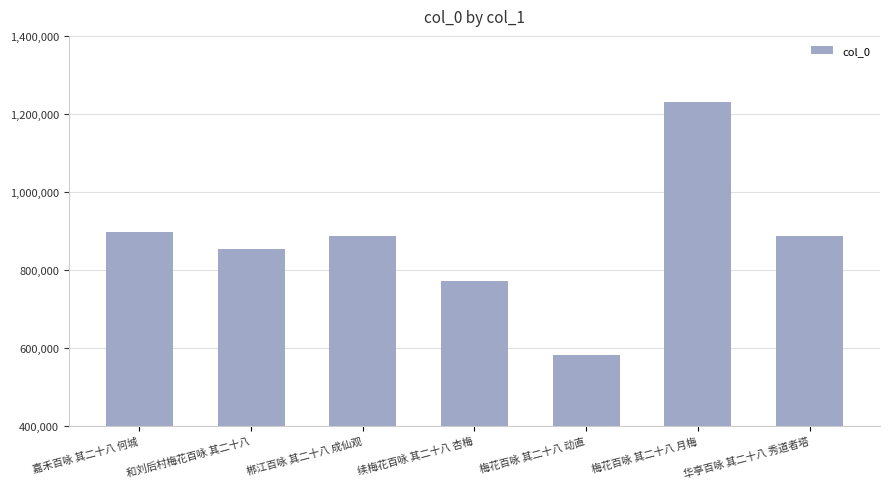

Which has a higher value, 郴江百咏 其二十八 成仙观 or 梅花百咏 其二十八 月梅?

梅花百咏 其二十八 月梅